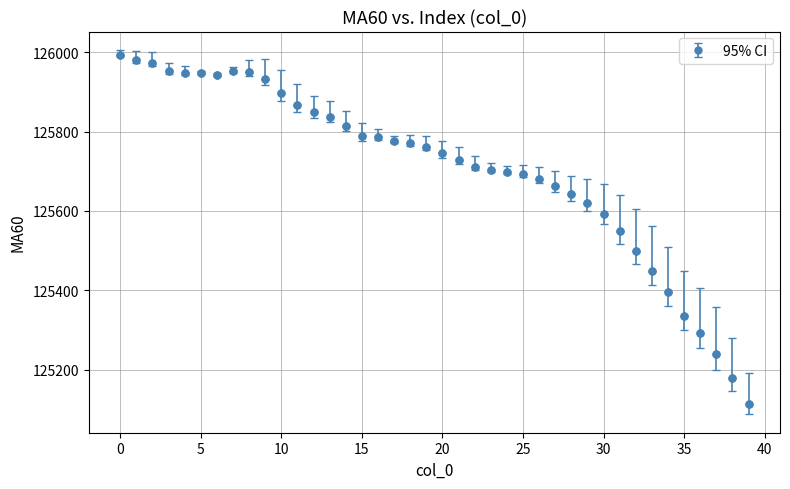

What is the value of the 31st point from the left?

125591.7